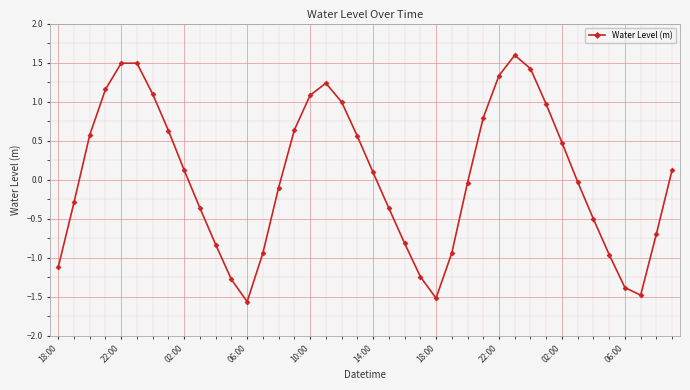

What is the difference between the maximum and second lowest values?

3.1